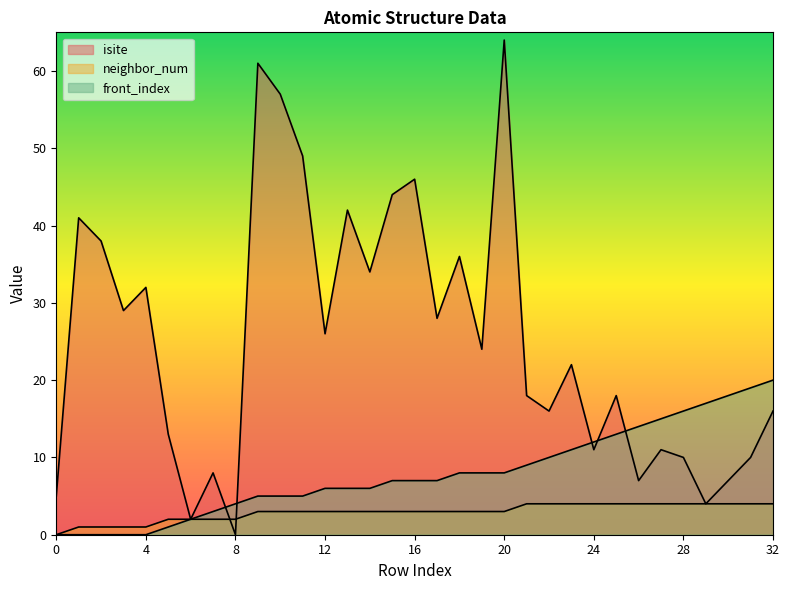

Which label corresponds to the smallest value in the chart?

8